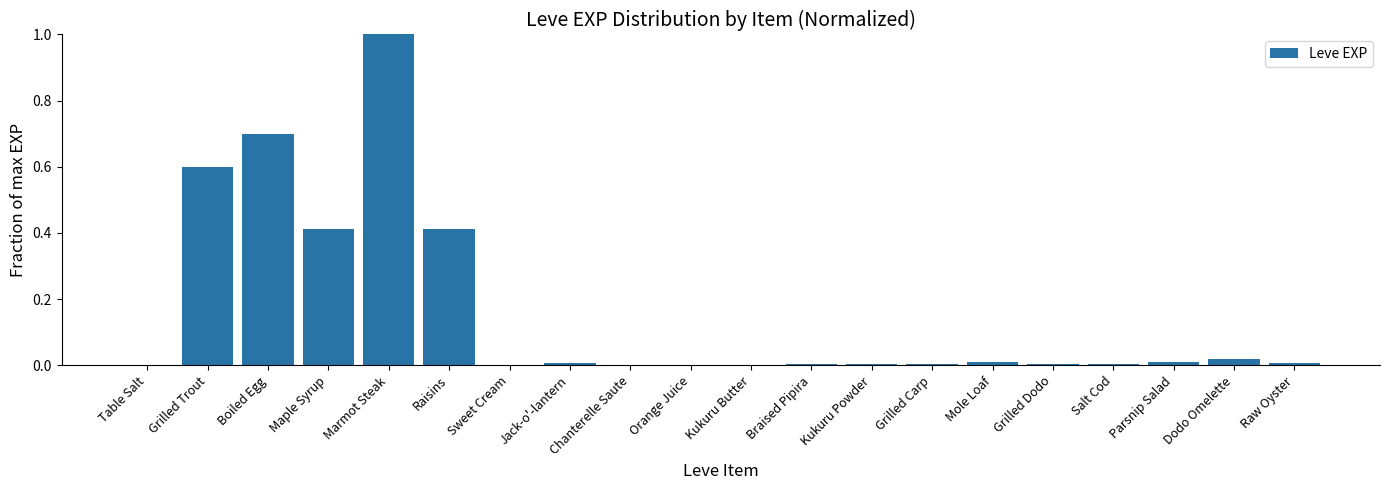

Is it true that the value at Marmot Steak is 0.5?

False